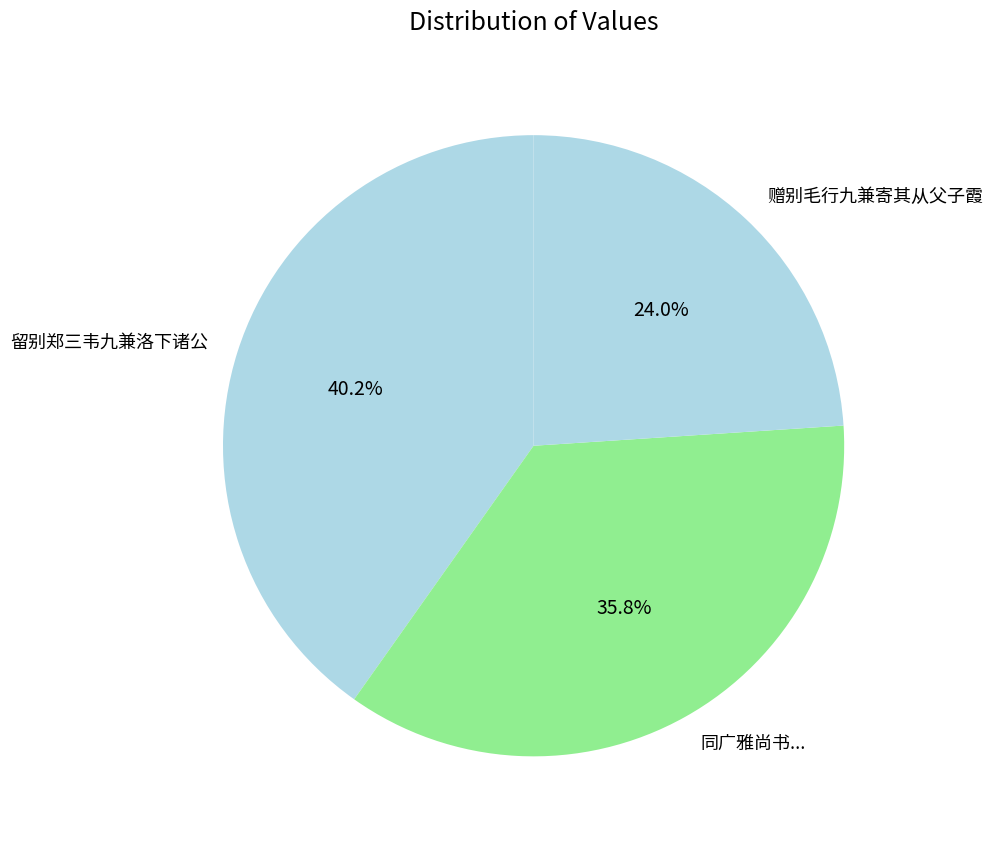

Rank the categories by value from lowest to highest.

赠别毛行九兼寄其从父子霞, 同广雅尚书..., 留别郑三韦九兼洛下诸公